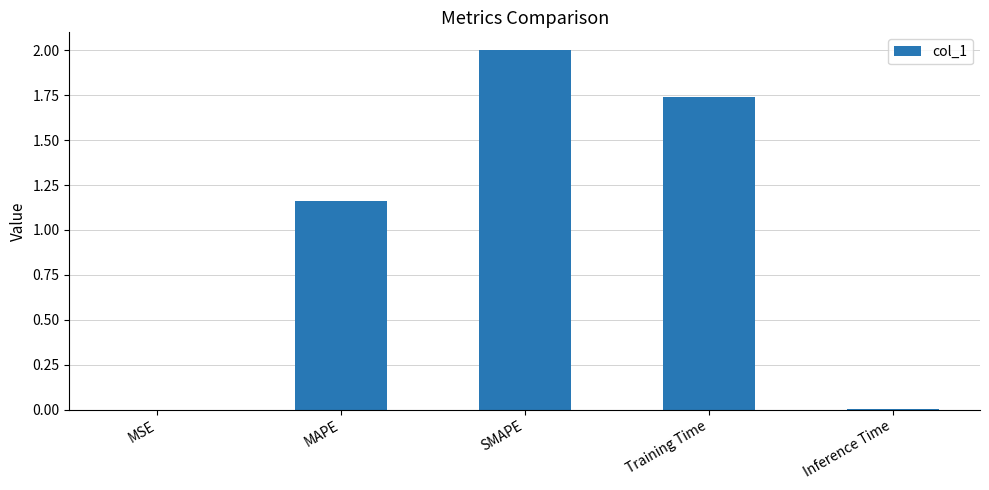

What is the sum of all values?

4.9